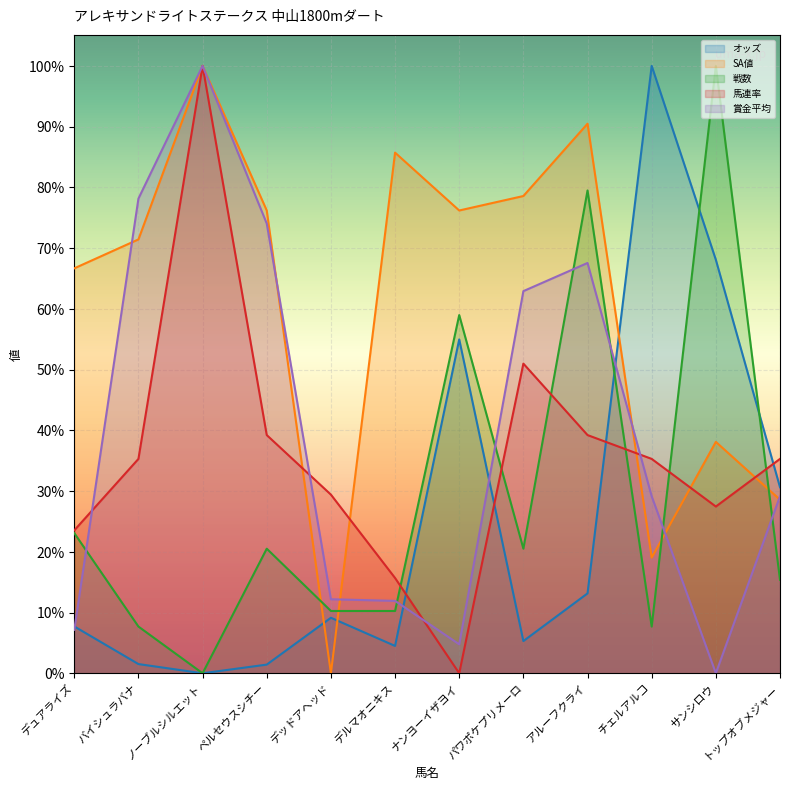

After their last crossing, which series has the higher values: 戦数 or SA値?

SA値